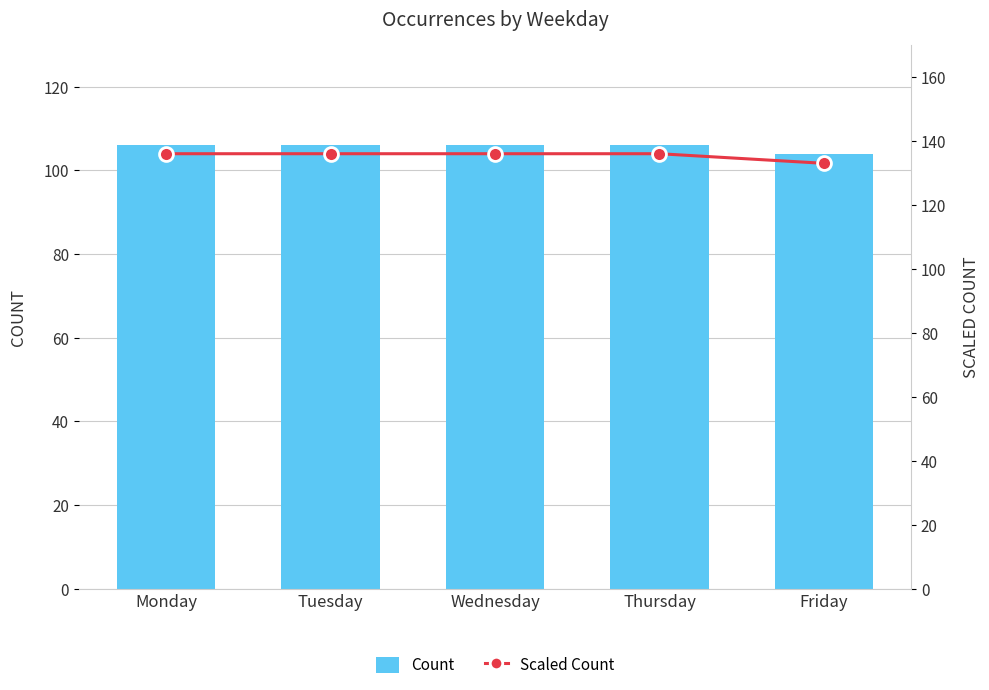

Read the Scaled Count value at Thursday.

136